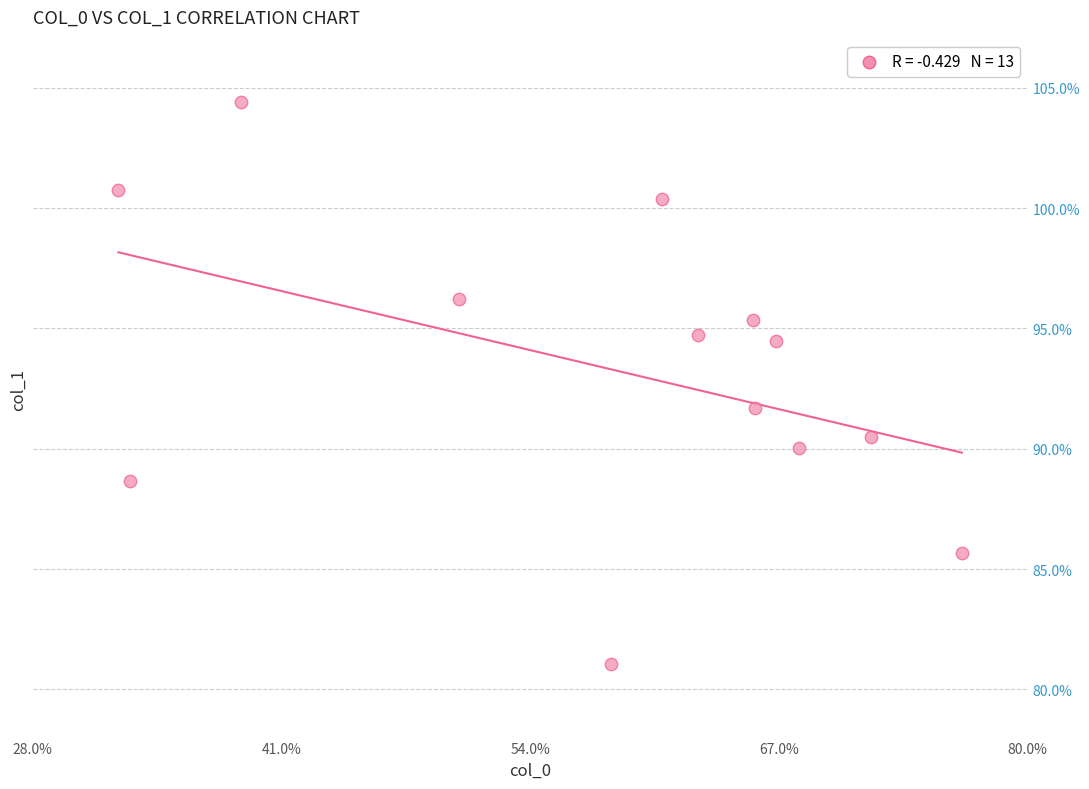

What Y value in the scatter plot is closest to 92?

91.7